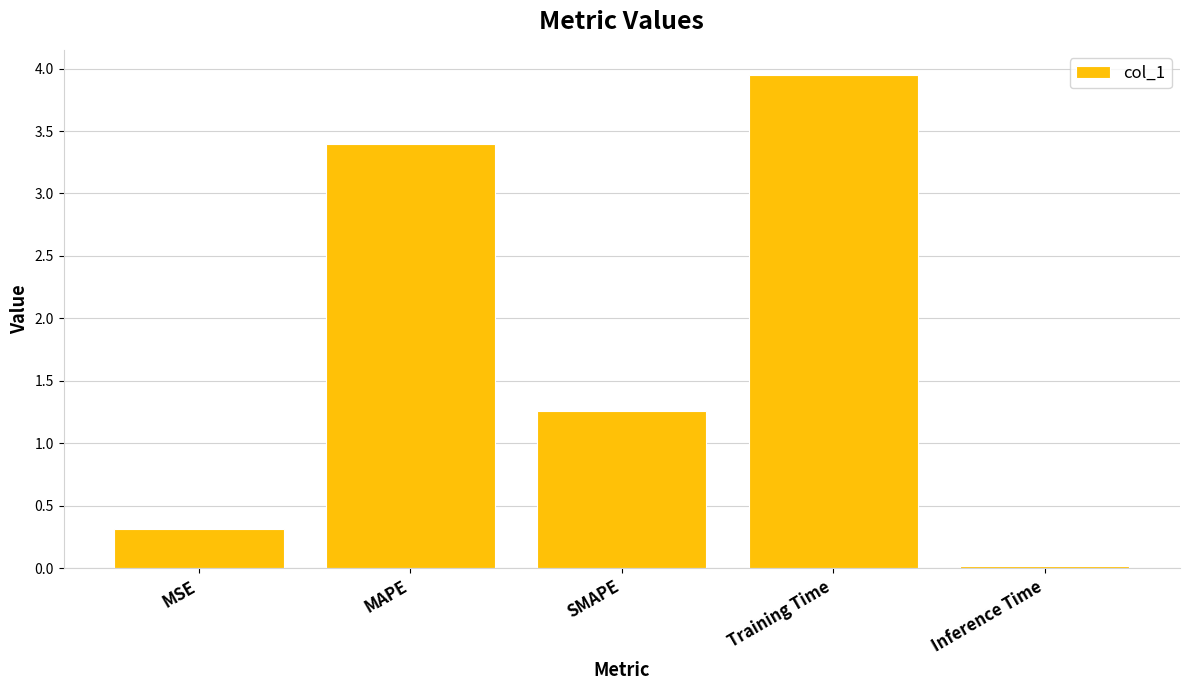

Which category has the lowest value across all series?

Inference Time